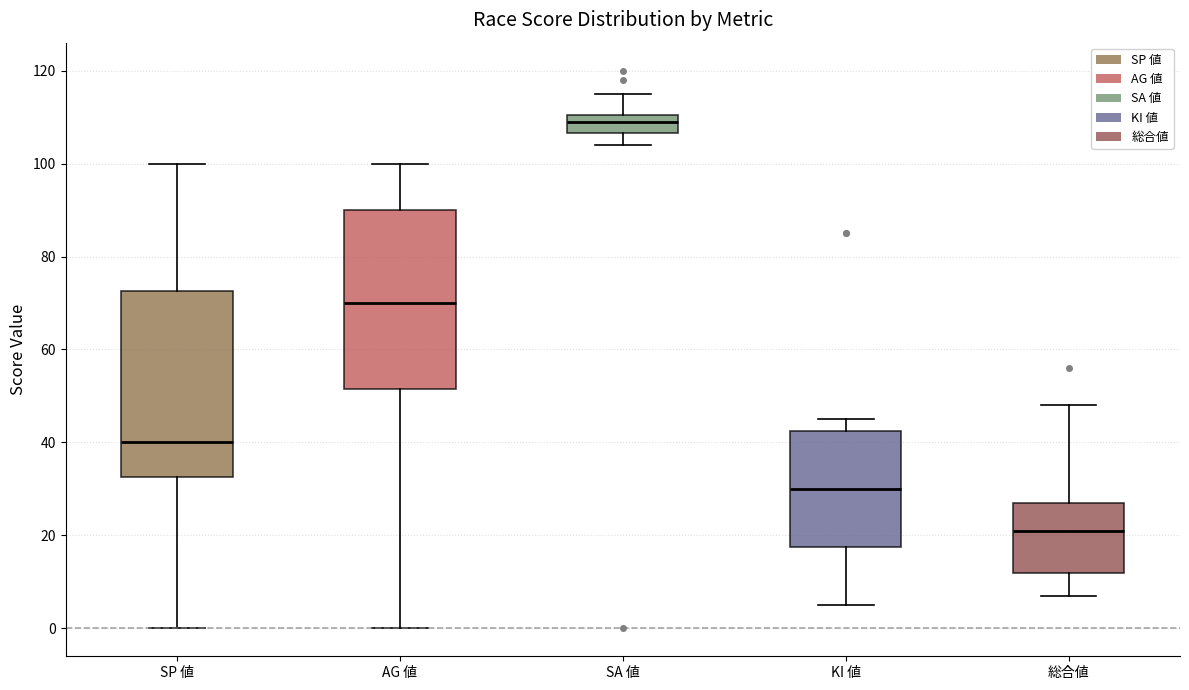

Which box's median line is the lowest?

総合値